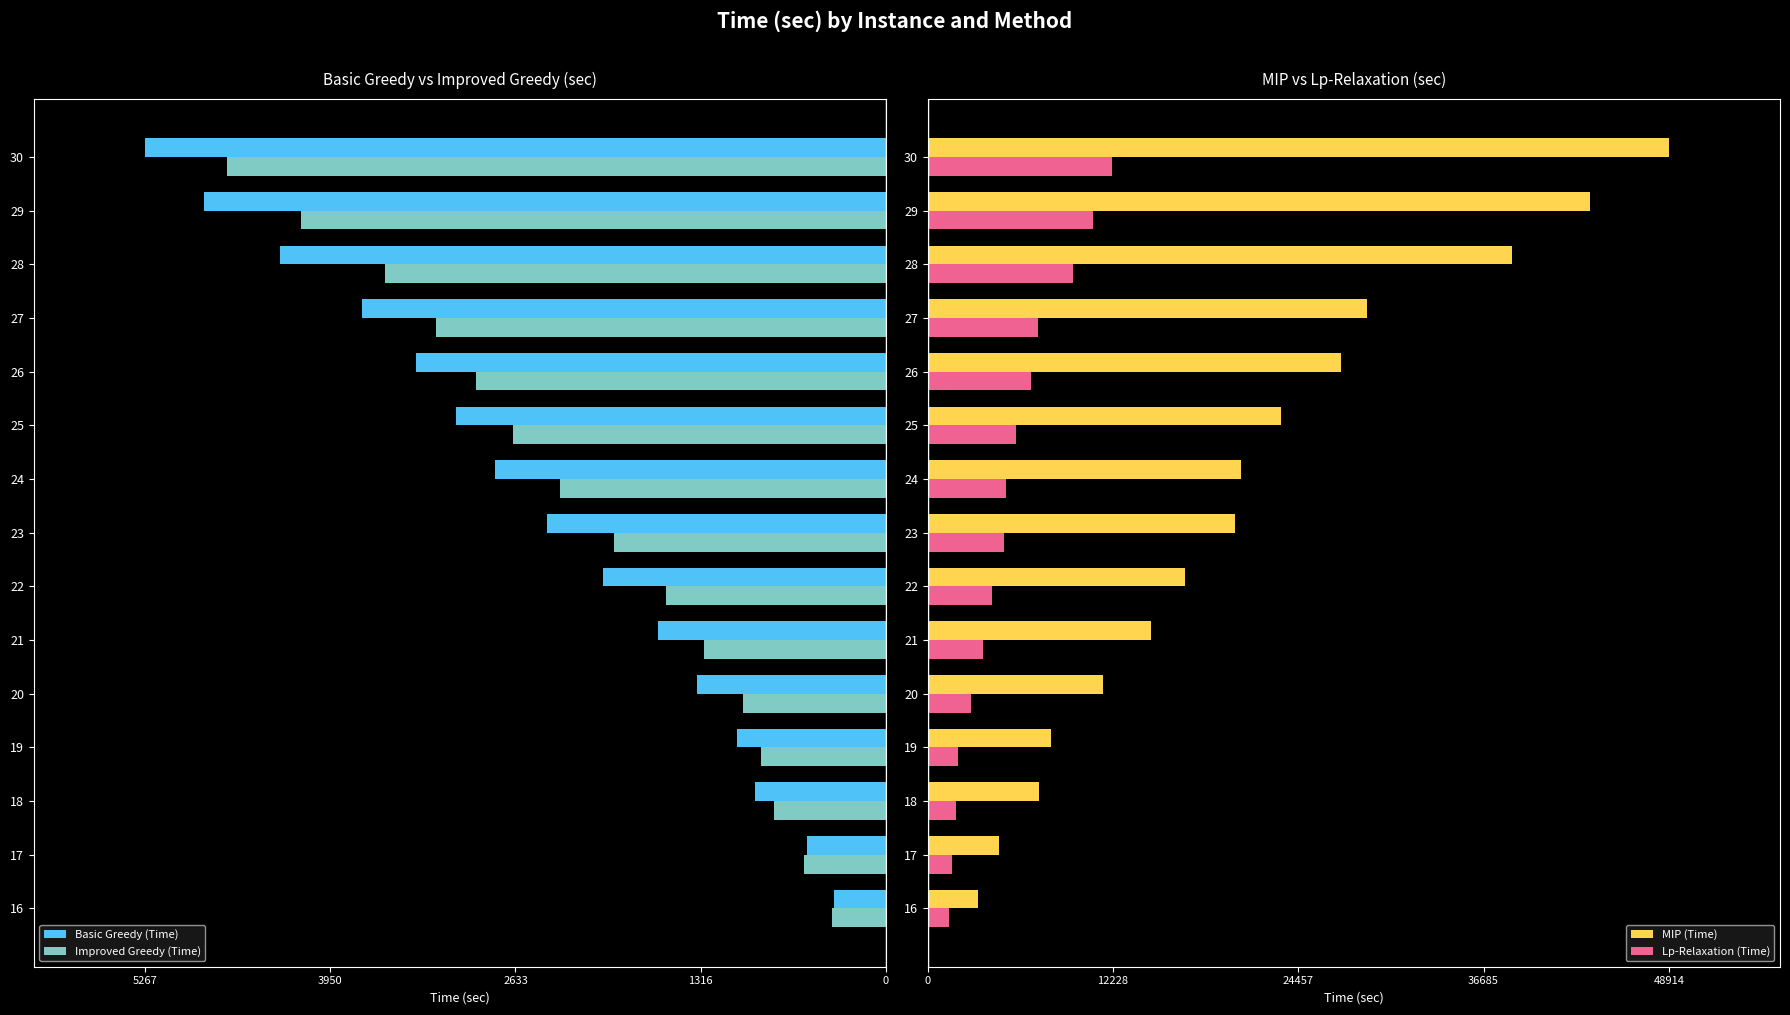

What is the lowest value of the Lp-Relaxation (Time) series?

1389.0